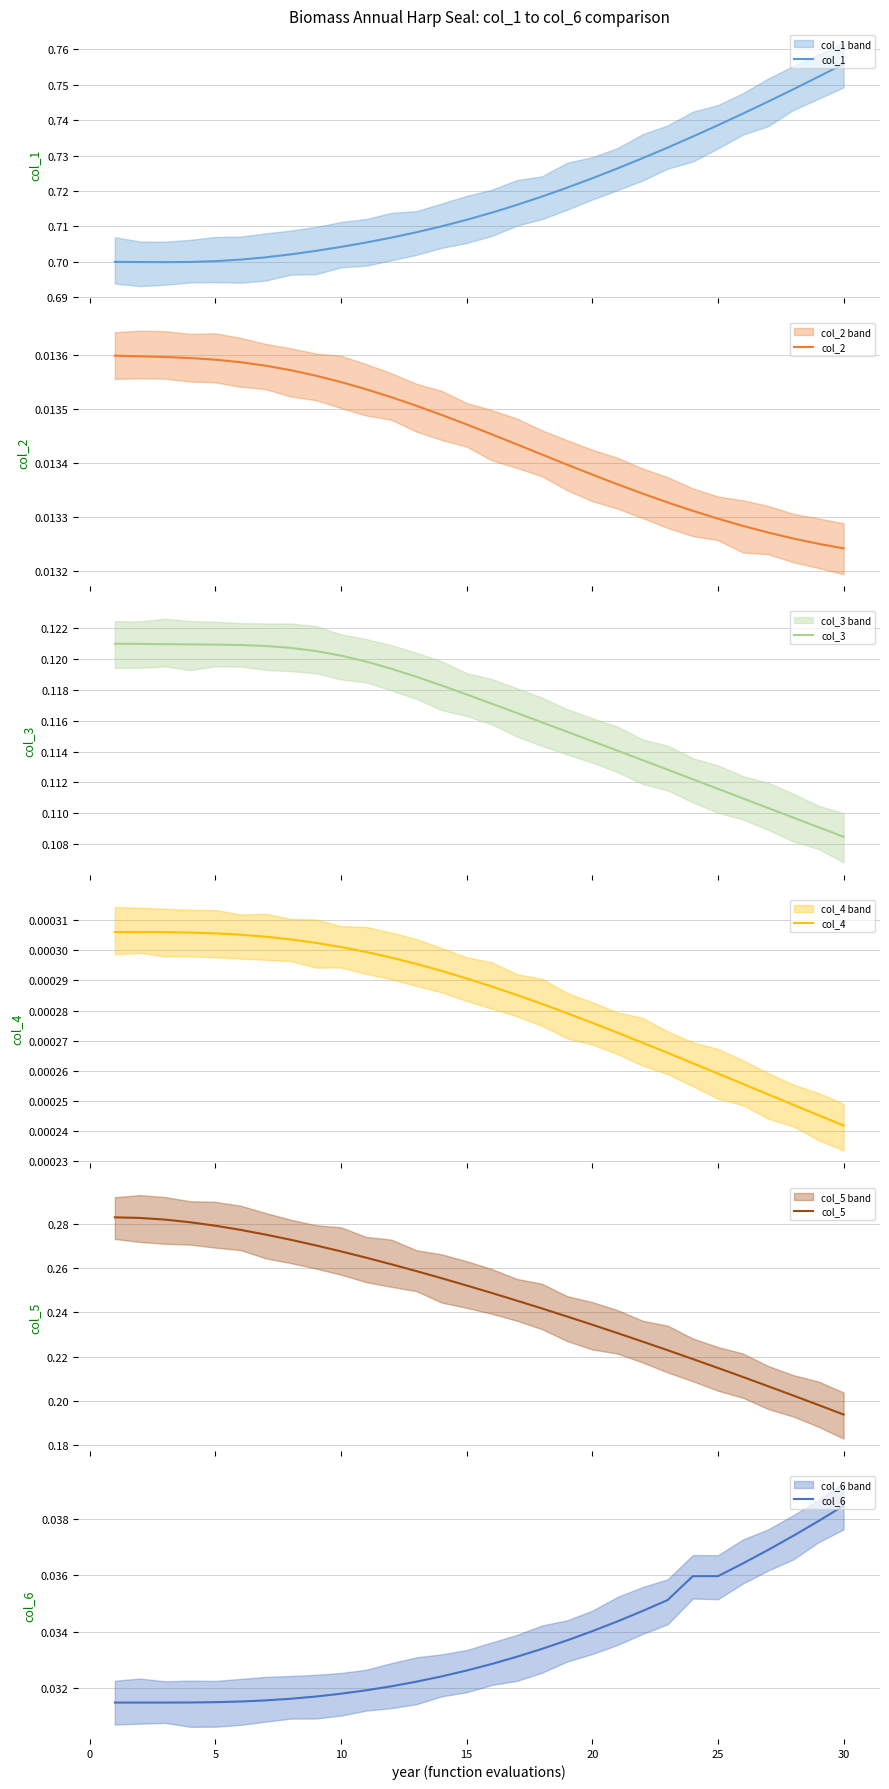

Between 15 and 23, which is larger?

23